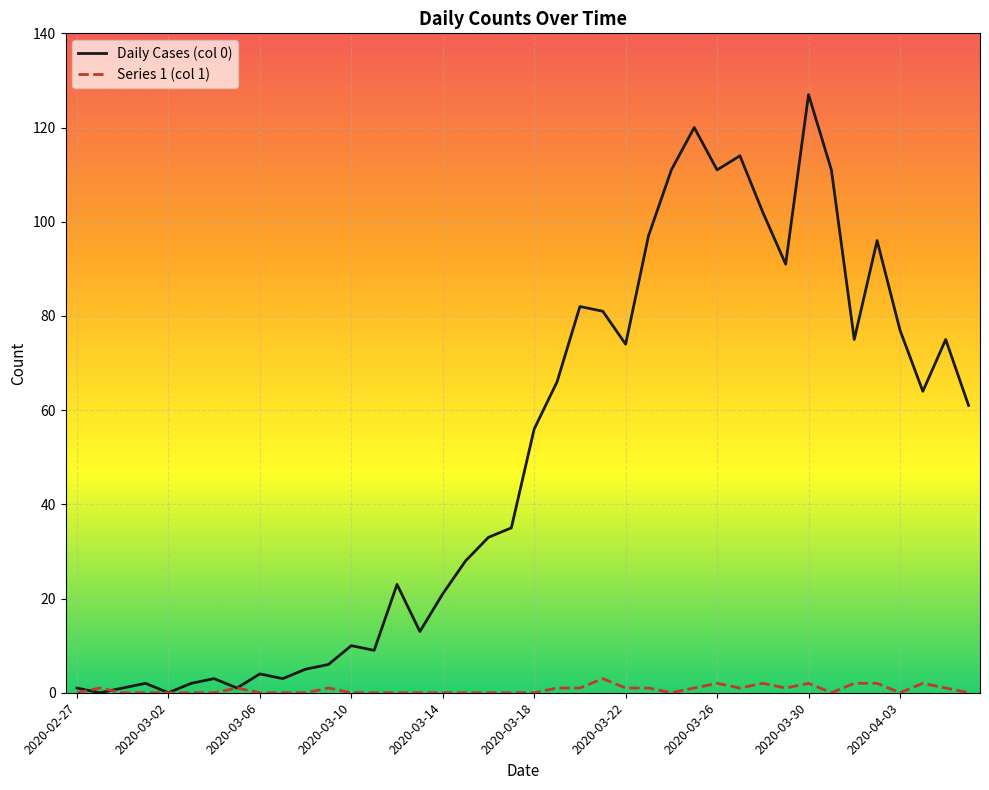

Which series has the largest total across all categories?

Daily Cases (col 0)